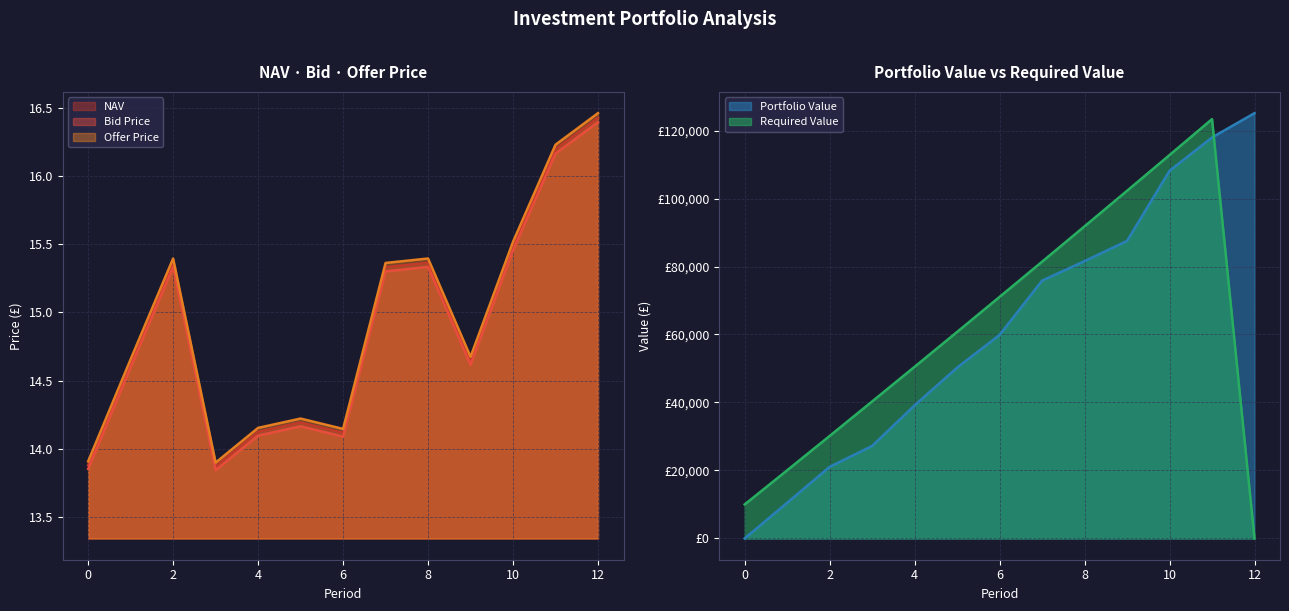

Where is the first local maximum for NAV?

2